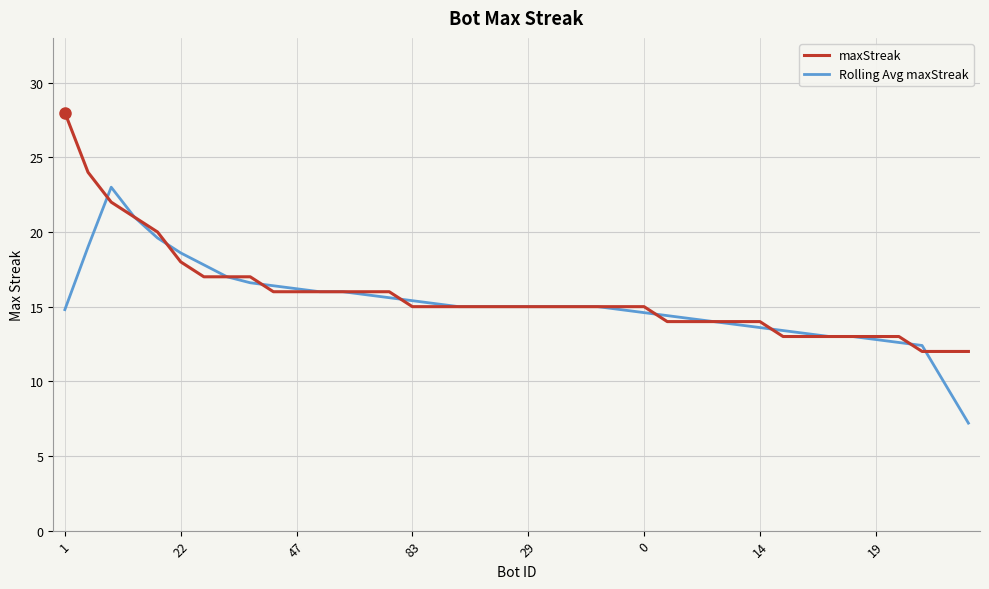

Reading left to right, what are all the values shown in this chart?

maxStreak: 28.0	24.0	22.0	21.0	20.0	18.0	17.0	17.0	17.0	16.0	16.0	16.0	16.0	16.0	16.0	15.0	15.0	15.0	15.0	15.0	15.0	15.0	15.0	15.0	15.0	15.0	14.0	14.0	14.0	14.0	14.0	13.0	13.0	13.0	13.0	13.0	13.0	12.0	12.0	12.0
Rolling Avg maxStreak: 14.8	19.0	23.0	21.0	19.6	18.6	17.8	17.0	16.6	16.4	16.2	16.0	16.0	15.8	15.6	15.4	15.2	15.0	15.0	15.0	15.0	15.0	15.0	15.0	14.8	14.6	14.4	14.2	14.0	13.8	13.6	13.4	13.2	13.0	13.0	12.8	12.6	12.4	9.8	7.2